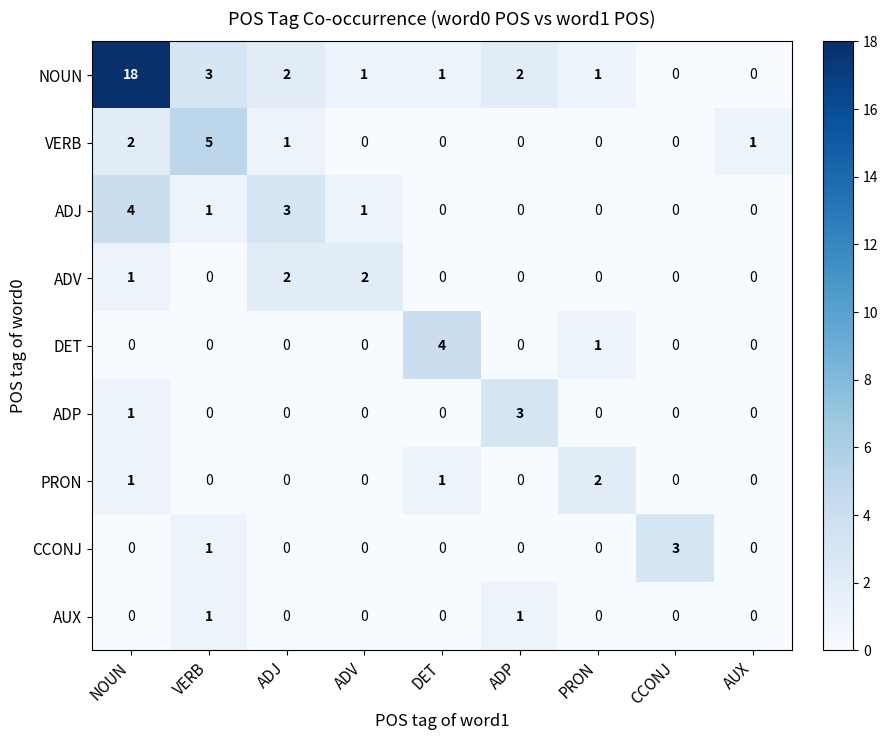

How many CCONJ values are between 0 and 1?

8